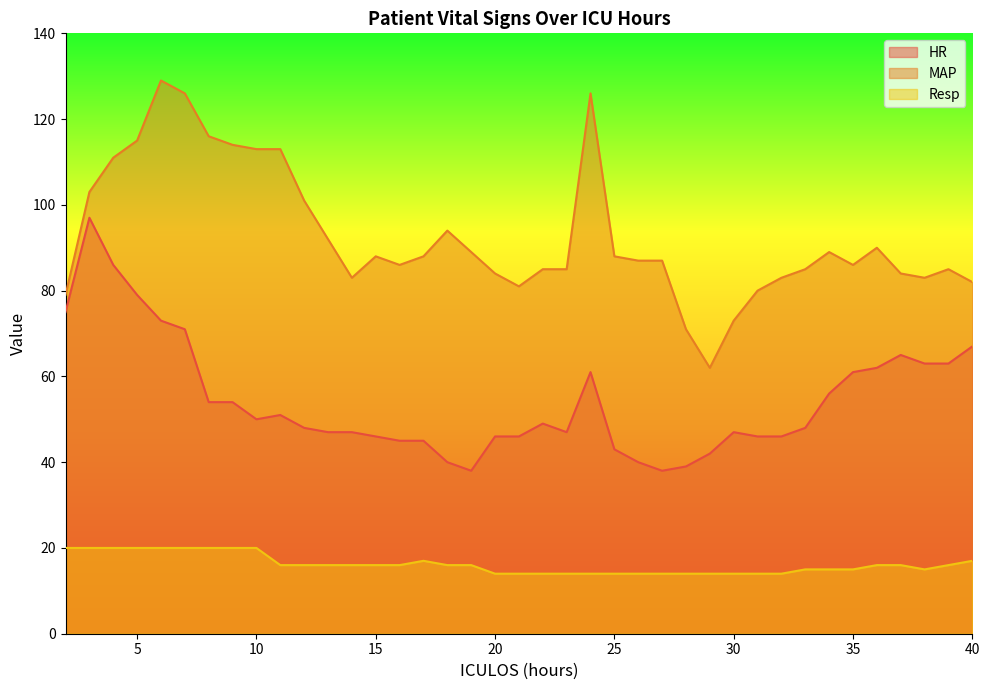

Where does the HR series first go above 48?

2